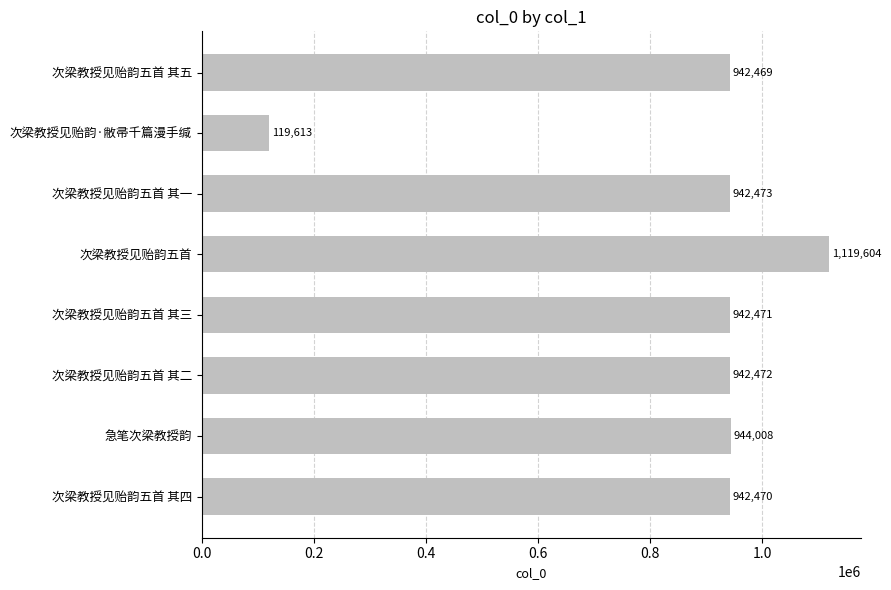

Does the chart contain stacked bars?

No